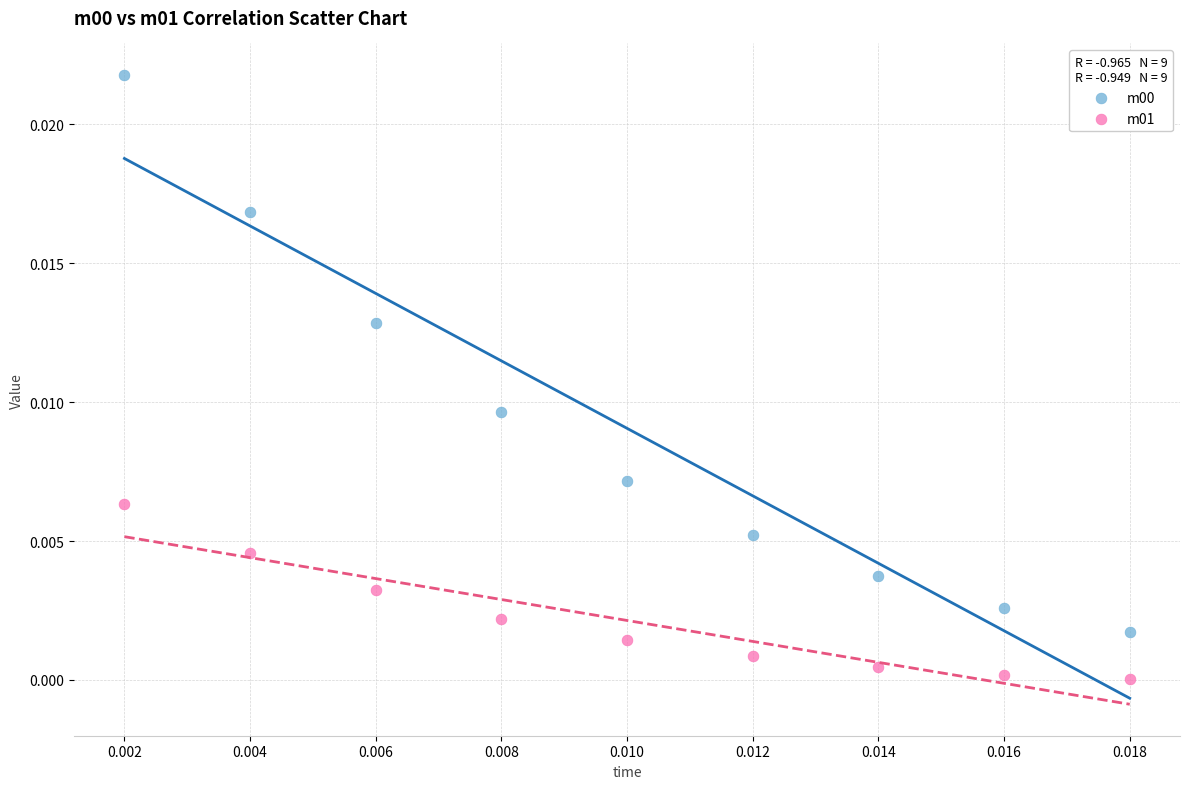

Which series has the widest spread of Y values?

m00